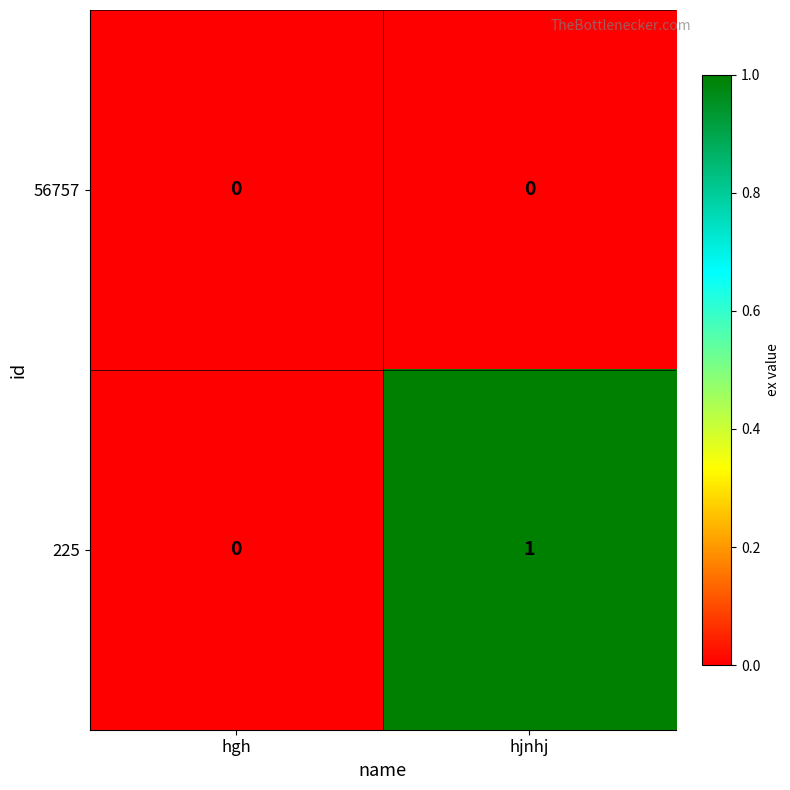

Rank the series at hjnhj from highest to lowest value.

225, 56757